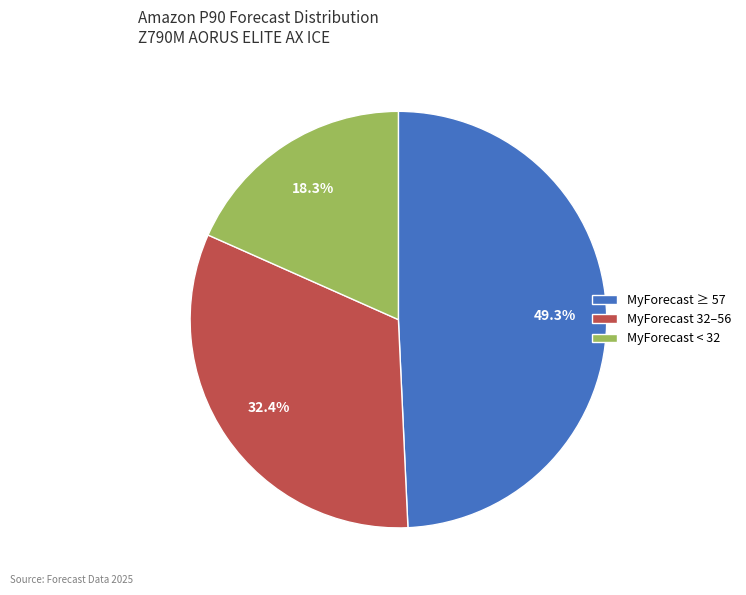

Rank the categories by value from lowest to highest.

MyForecast < 32, MyForecast 32–56, MyForecast ≥ 57